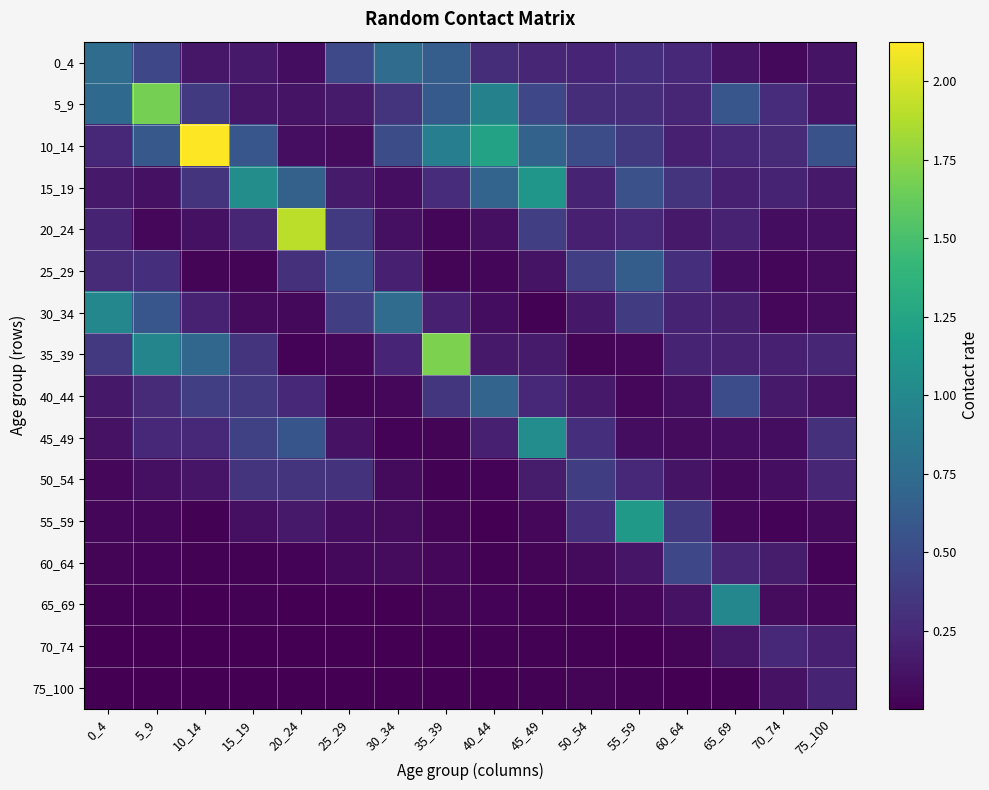

Which series has the largest range (max minus min)?

10_14